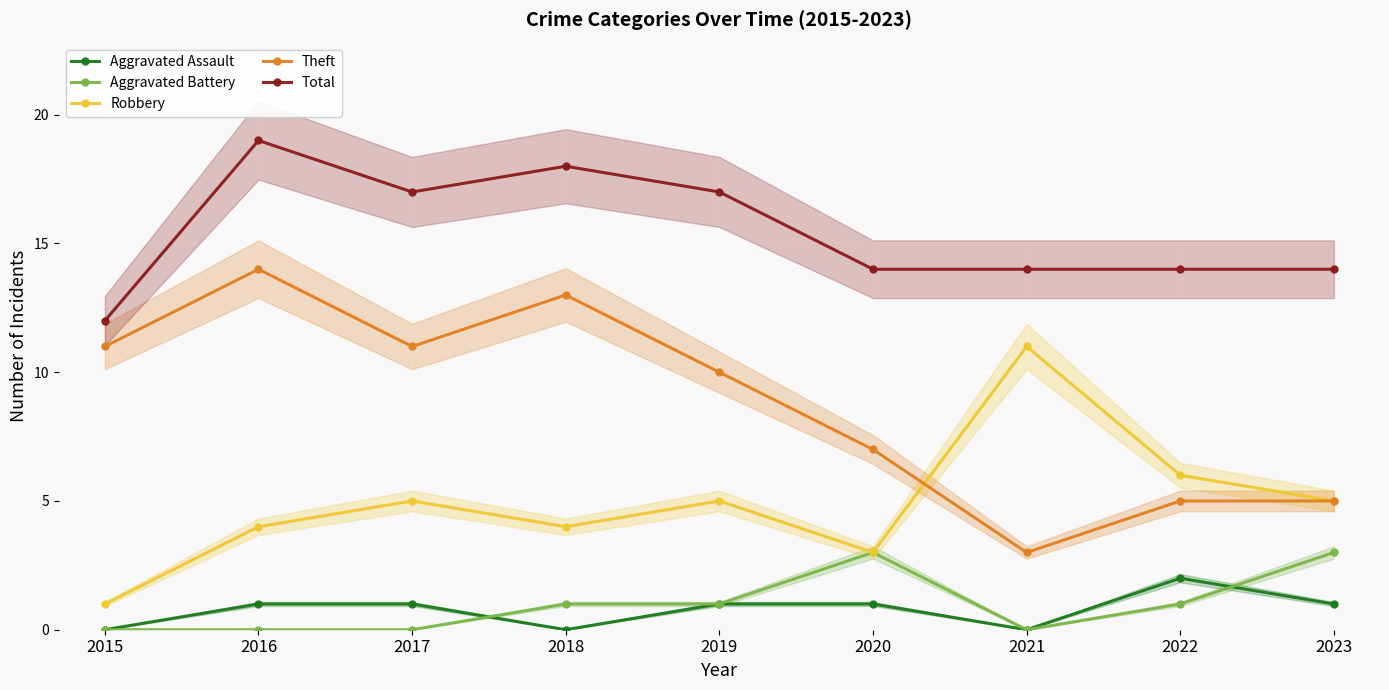

At which label does Aggravated Battery reach its minimum?

2015